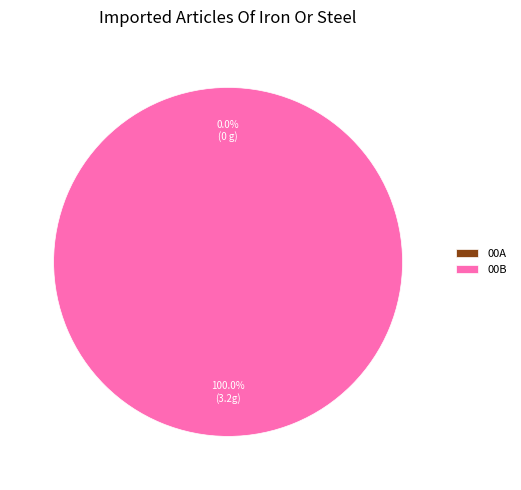

To the nearest percent, what is the average slice percentage?

50%